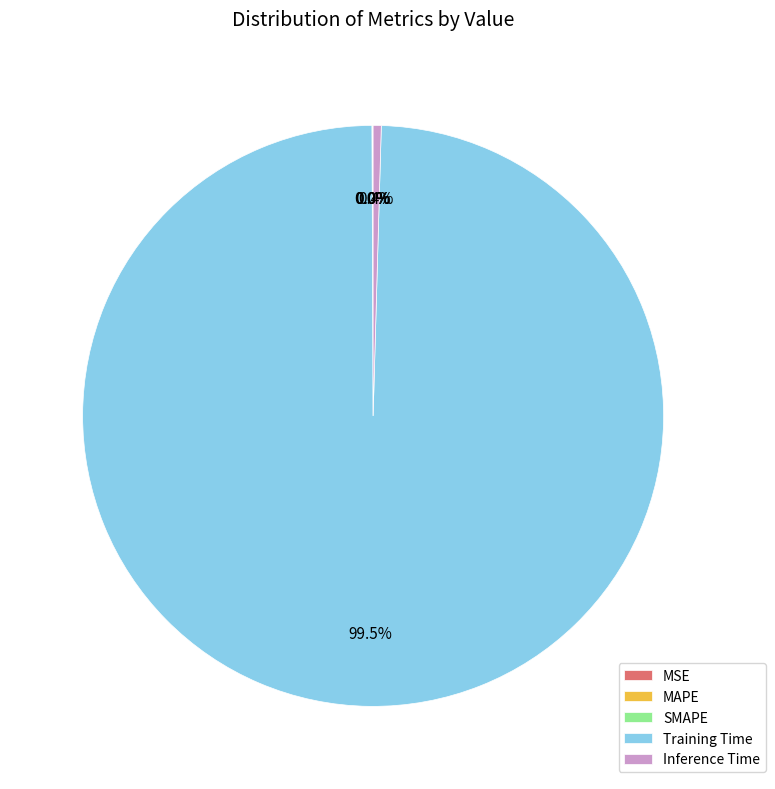

Is there a majority slice in this chart?

Yes